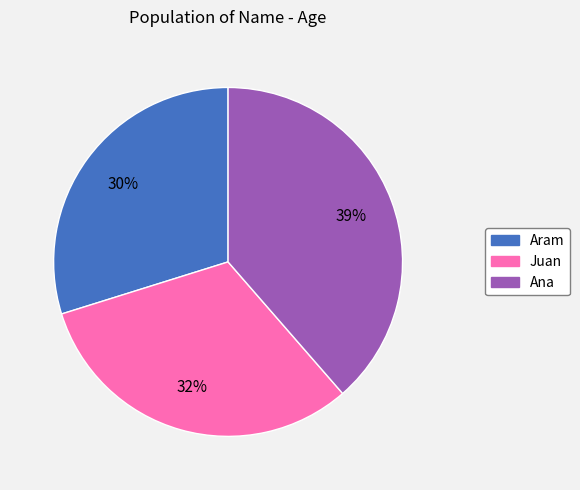

Is it true that Aram is 18% of the pie?

False